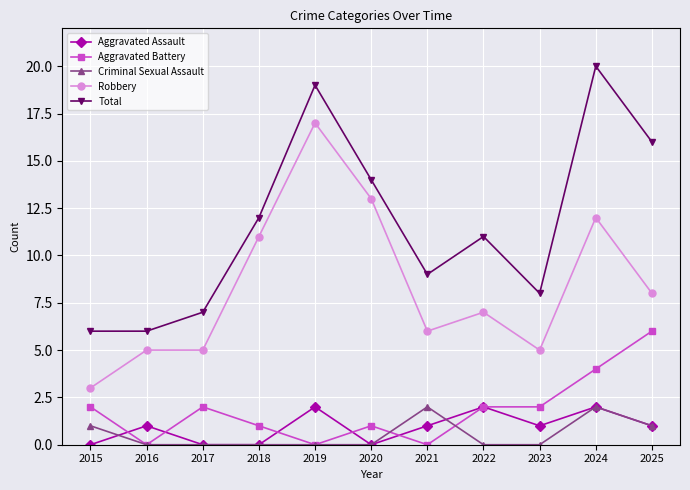

Rank the series at 2023 from highest to lowest value.

Total, Robbery, Aggravated Battery, Aggravated Assault, Criminal Sexual Assault